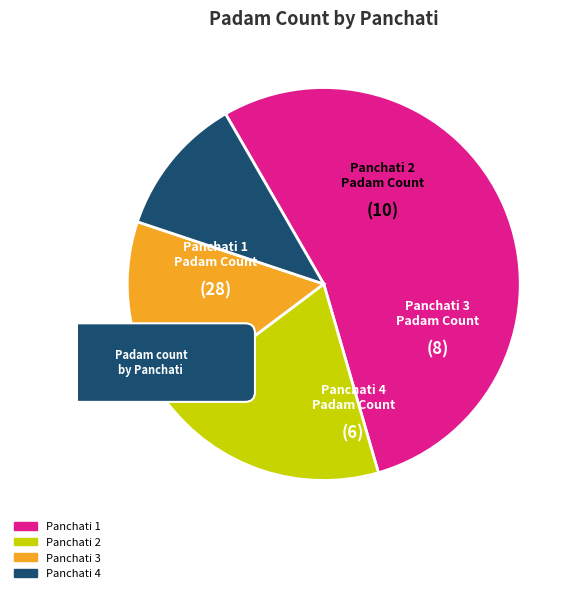

Does Panchati 3 represent more than half of the total?

No